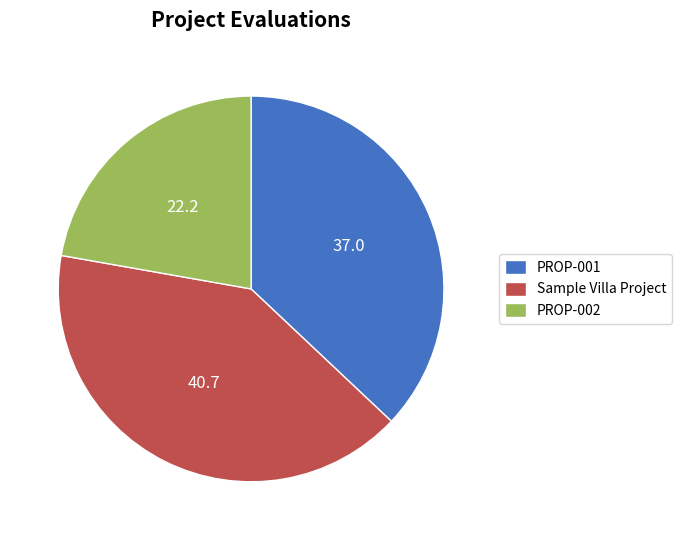

True or false: Sample Villa Project accounts for 41% of the total.

True